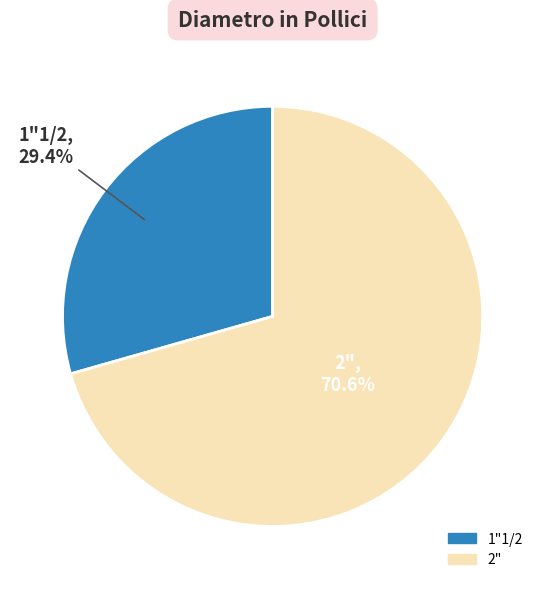

Which category has the smallest portion of the pie?

1"1/2